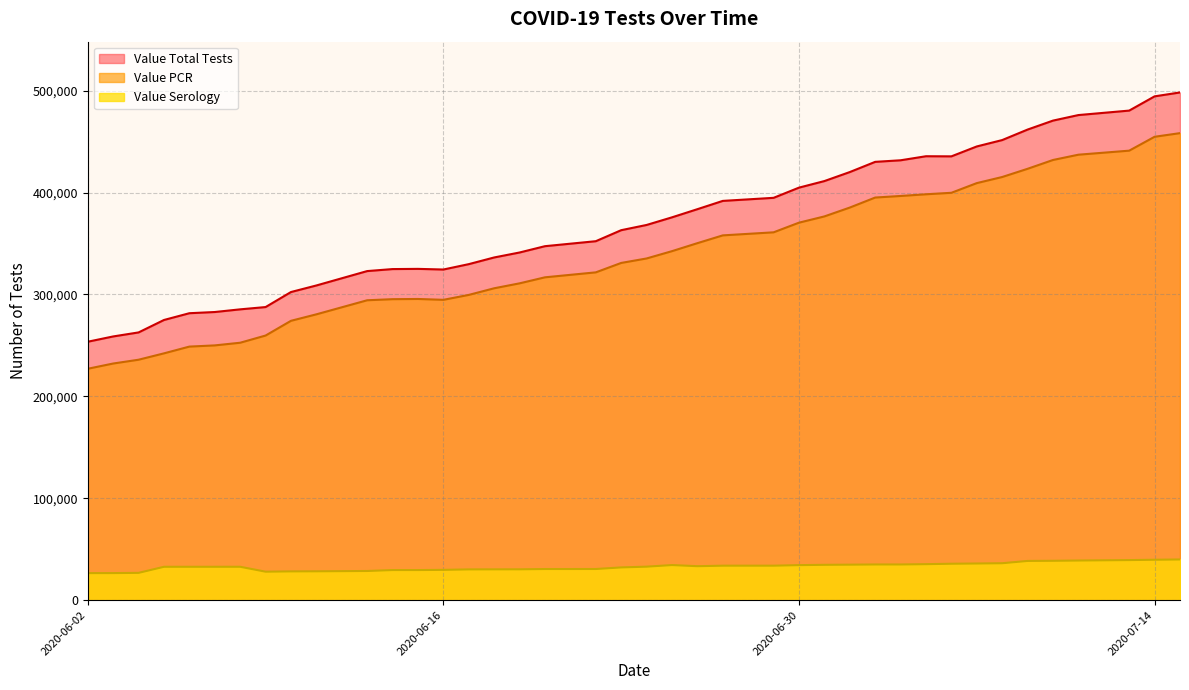

List the labels in order of Value Total Tests value, largest first.

2020-07-15, 2020-07-14, 2020-07-13, 2020-07-11, 2020-07-10, 2020-07-09, 2020-07-08, 2020-07-07, 2020-07-05, 2020-07-06, 2020-07-04, 2020-07-03, 2020-07-02, 2020-07-01, 2020-06-30, 2020-06-29, 2020-06-27, 2020-06-26, 2020-06-25, 2020-06-24, 2020-06-23, 2020-06-22, 2020-06-20, 2020-06-19, 2020-06-18, 2020-06-17, 2020-06-15, 2020-06-14, 2020-06-16, 2020-06-13, 2020-06-11, 2020-06-10, 2020-06-09, 2020-06-08, 2020-06-07, 2020-06-06, 2020-06-05, 2020-06-04, 2020-06-03, 2020-06-02